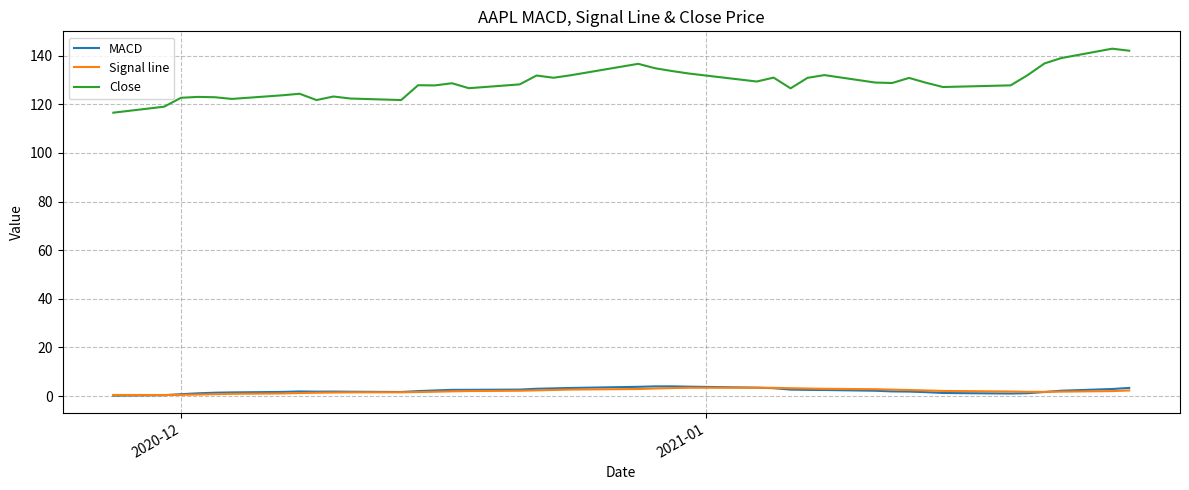

Which series has the widest spread of values?

Close